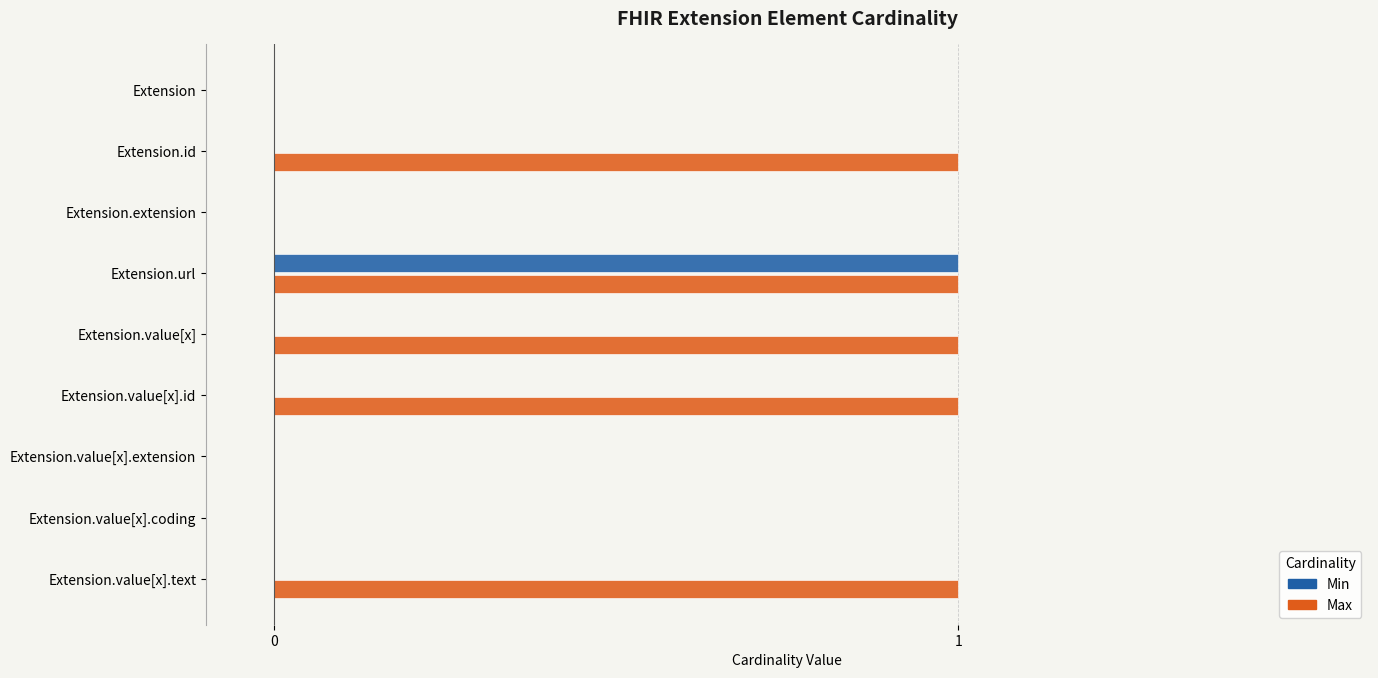

Which series has the largest total across all categories?

Max